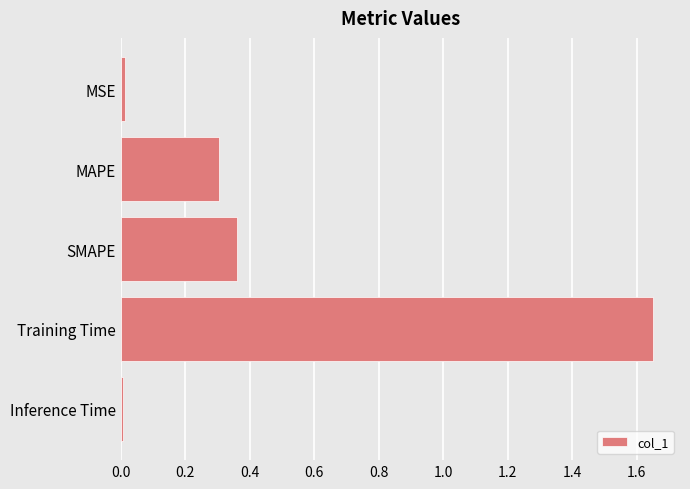

The chart shows a value of 0.8 at Training Time. True or false?

False